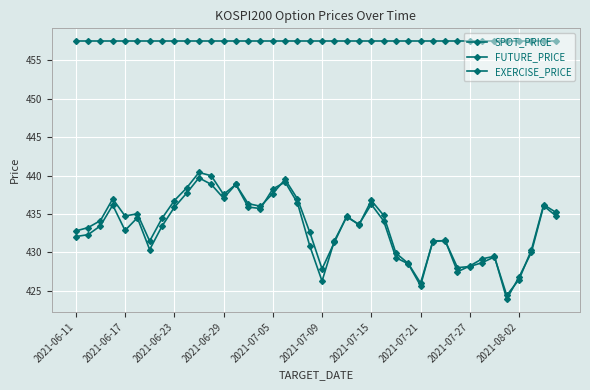

True or false: SPOT_PRICE has more than 1 points higher than both neighbors.

True